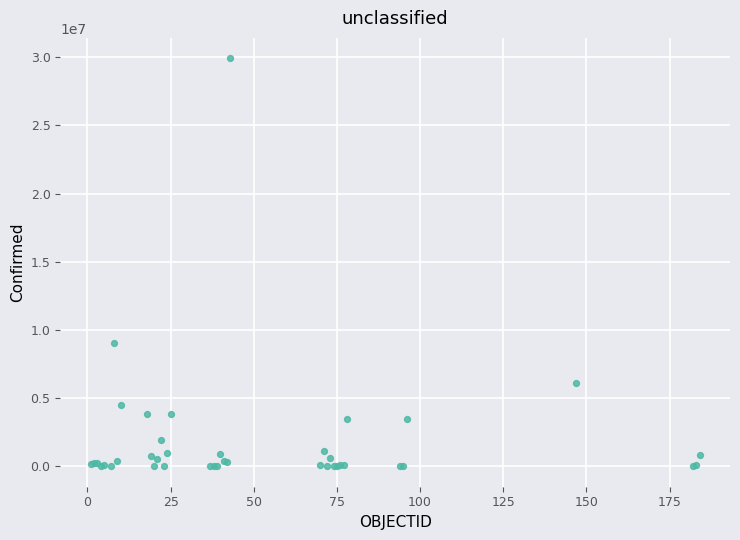

What Y value in the scatter plot is closest to 14963957?

9035127